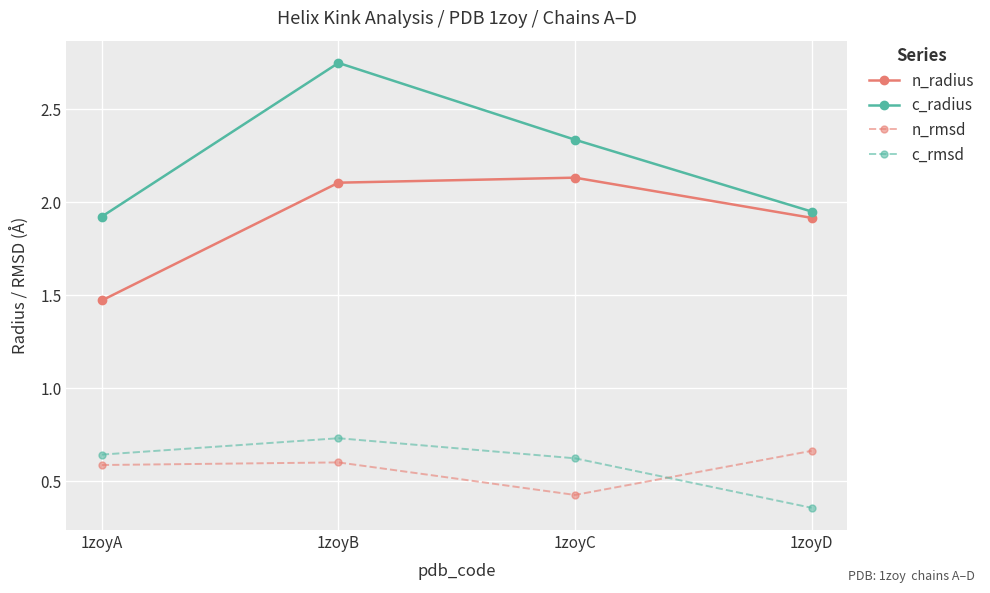

Does the chart have visible grid lines?

Yes